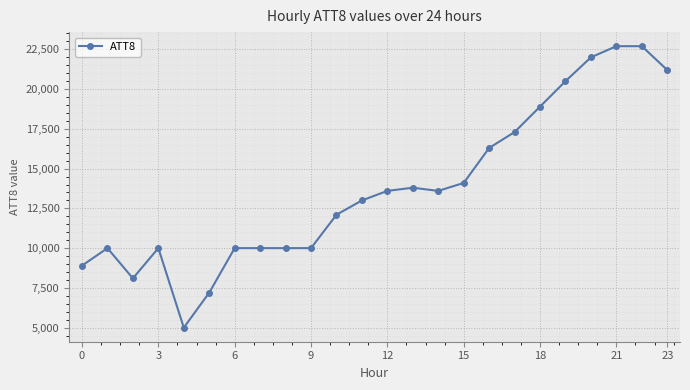

What is the difference between the maximum and minimum values?

17700